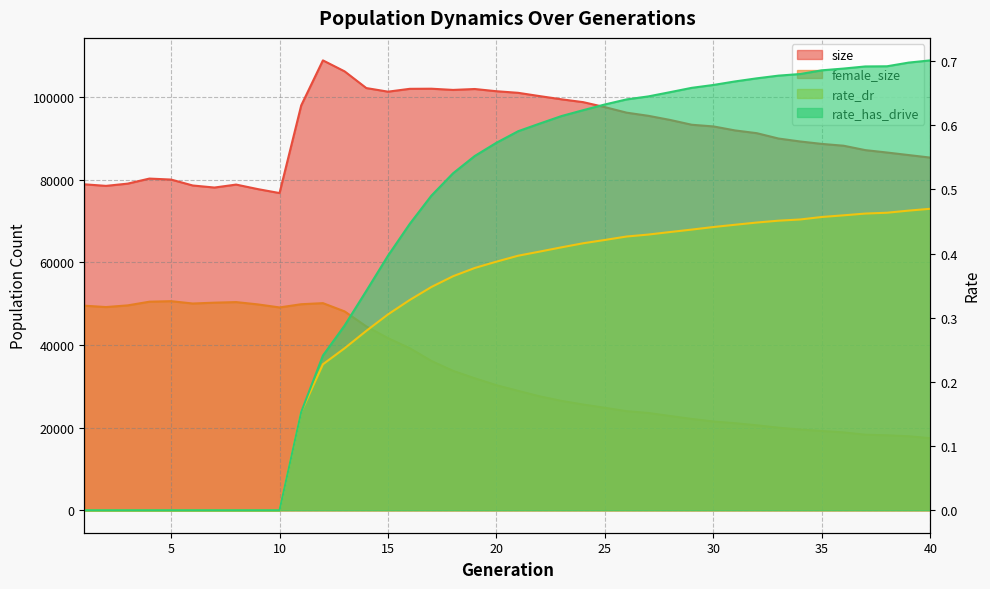

What is the approximate value of rate_has_drive at 36?

0.7